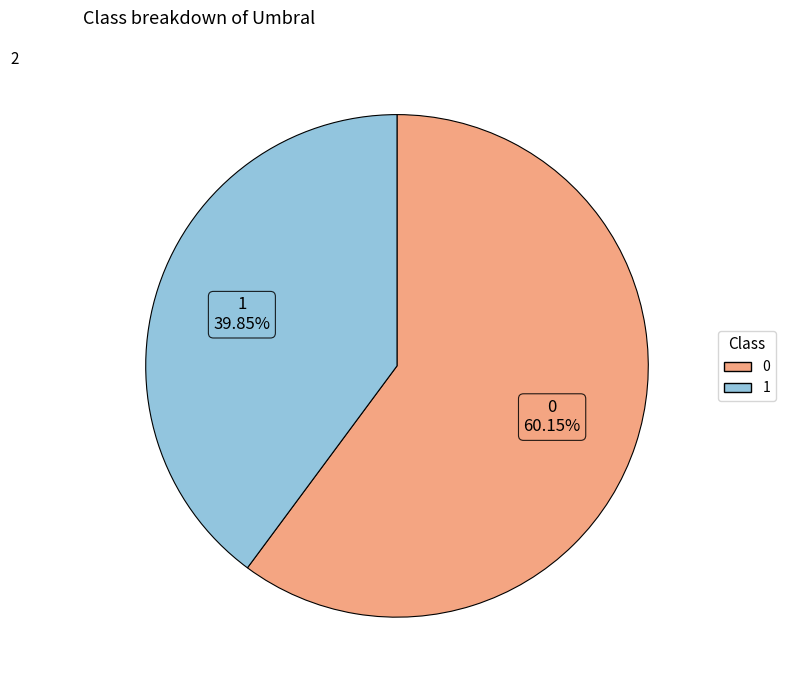

Rank the categories by value from highest to lowest.

0, 1